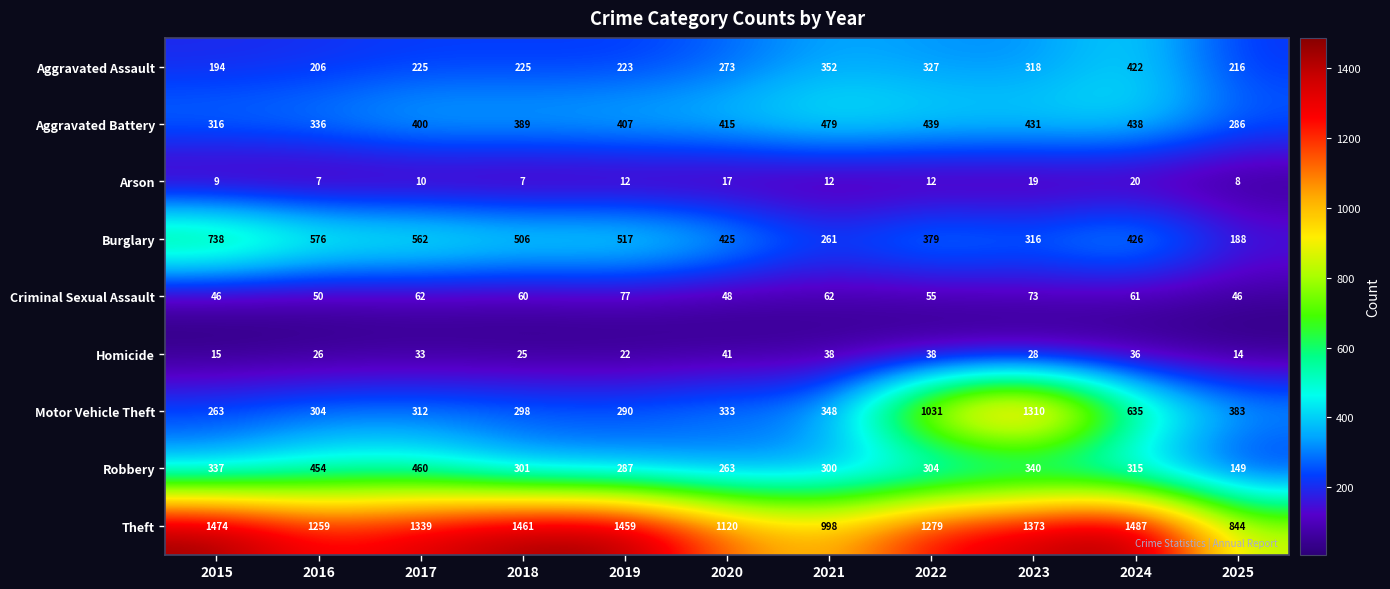

Is it true that Aggravated Assault equals 77 at 2019?

False